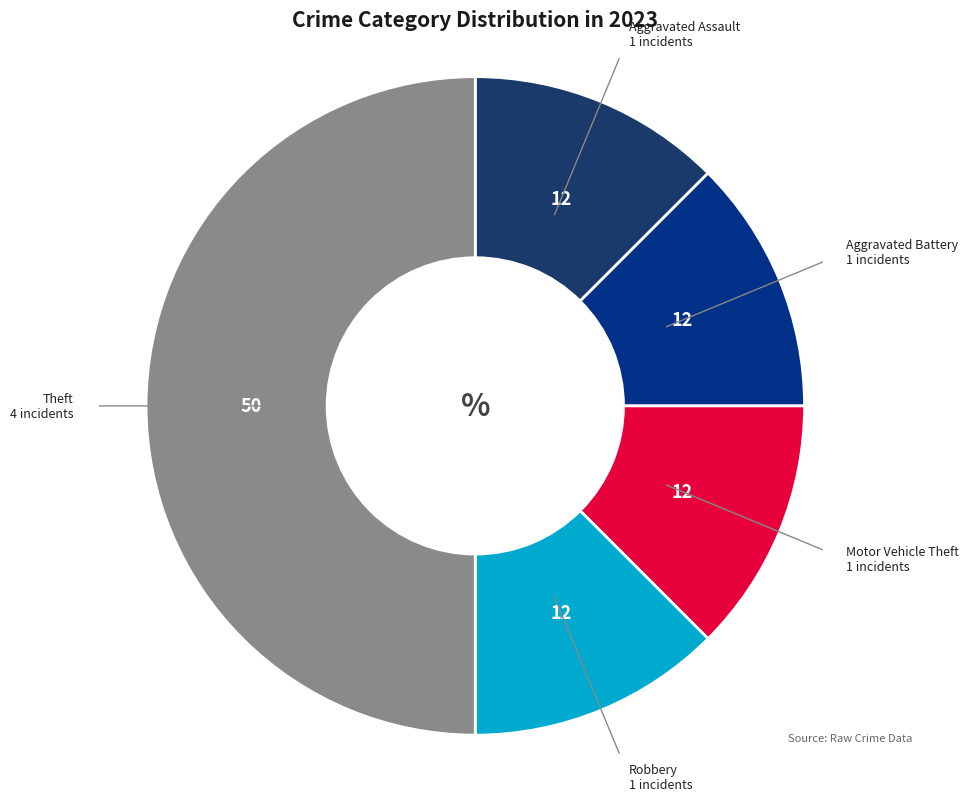

Which slice is the largest?

Theft